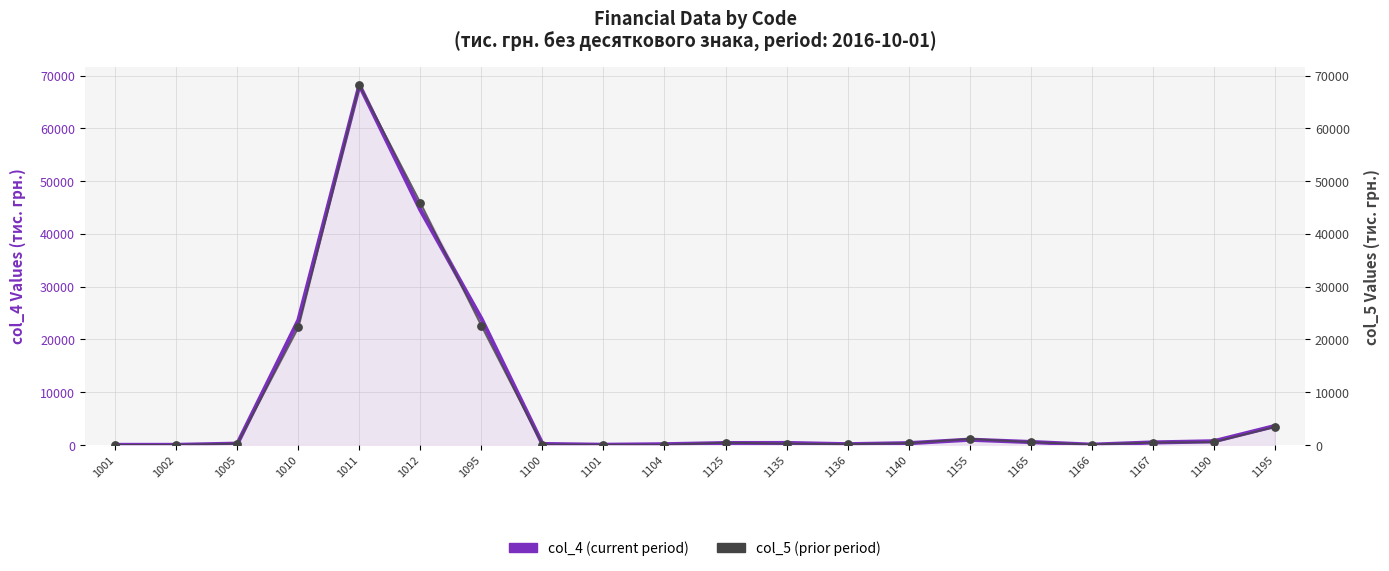

What is the total value across all series at 1166?

147